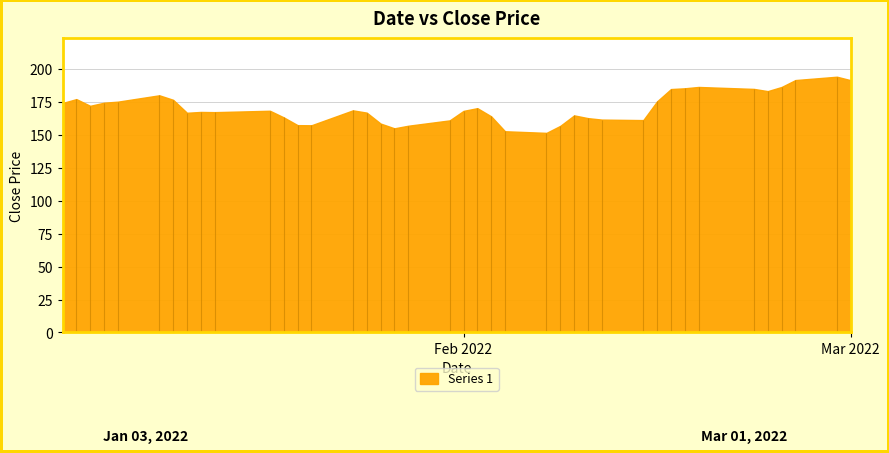

Rank the categories by value from highest to lowest.

2022-02-28, 2022-02-25, 2022-03-01, 2022-02-18, 2022-02-24, 2022-02-17, 2022-02-22, 2022-02-16, 2022-02-23, 2022-01-10, 2022-01-04, 2022-01-11, 2022-02-15, 2022-01-07, 2022-01-06, 2022-01-03, 2022-01-05, 2022-02-02, 2022-01-24, 2022-01-18, 2022-02-01, 2022-01-13, 2022-01-14, 2022-01-25, 2022-01-12, 2022-02-09, 2022-02-03, 2022-01-19, 2022-02-10, 2022-02-11, 2022-02-14, 2022-01-31, 2022-01-26, 2022-01-20, 2022-01-21, 2022-01-28, 2022-02-08, 2022-01-27, 2022-02-04, 2022-02-07